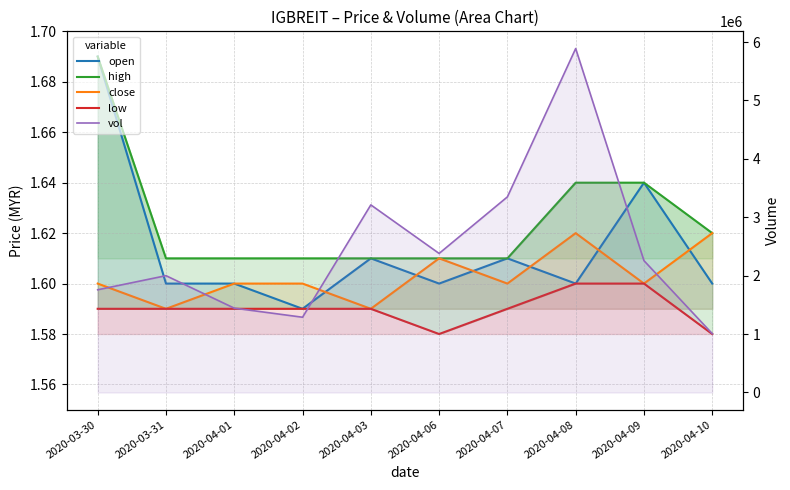

In open, how many points are lower than both neighbors (excluding endpoints)?

3